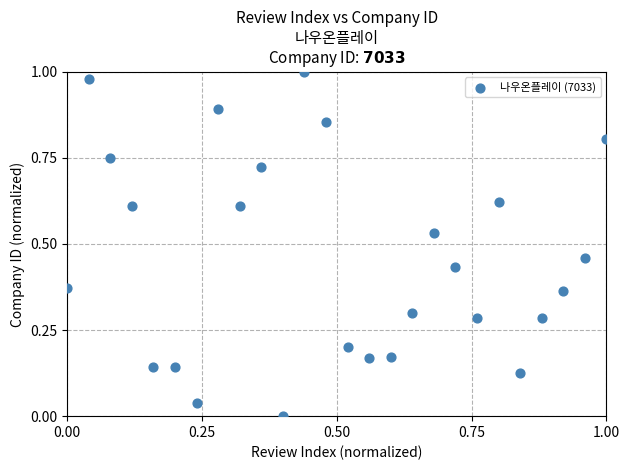

Count the number of points in this scatter plot.

26